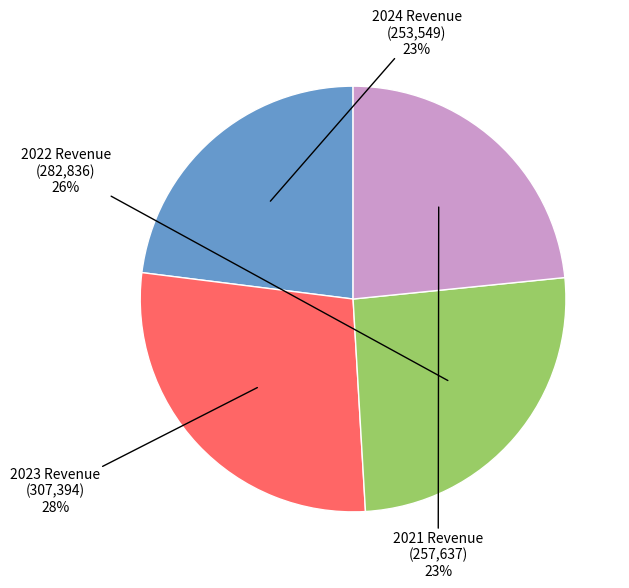

What is the ratio of the value at 2022 Revenue to the value at 2023 Revenue?

0.9